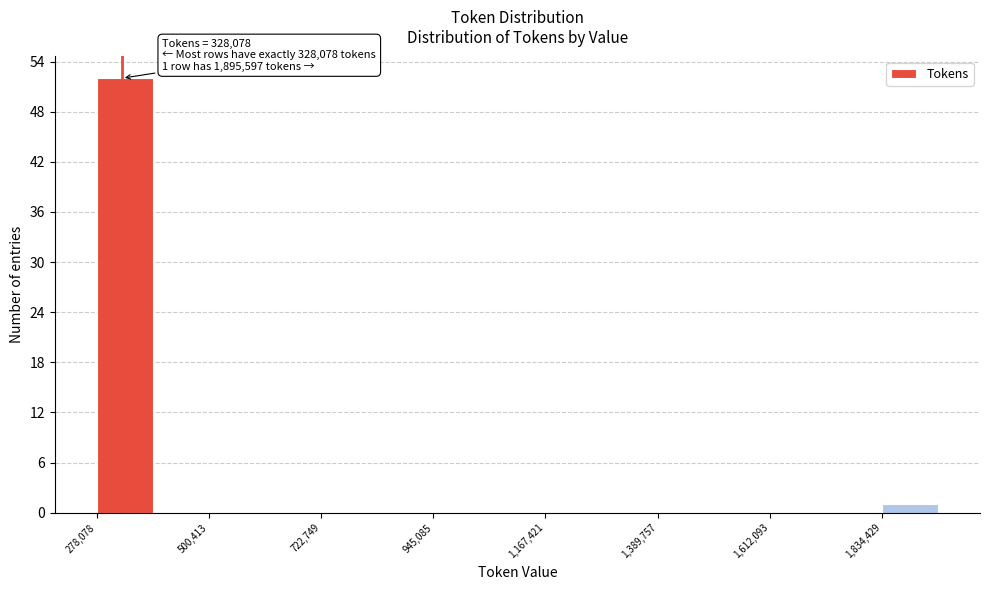

Read against the x-axis, roughly where is the centre of the tallest bar?

350000